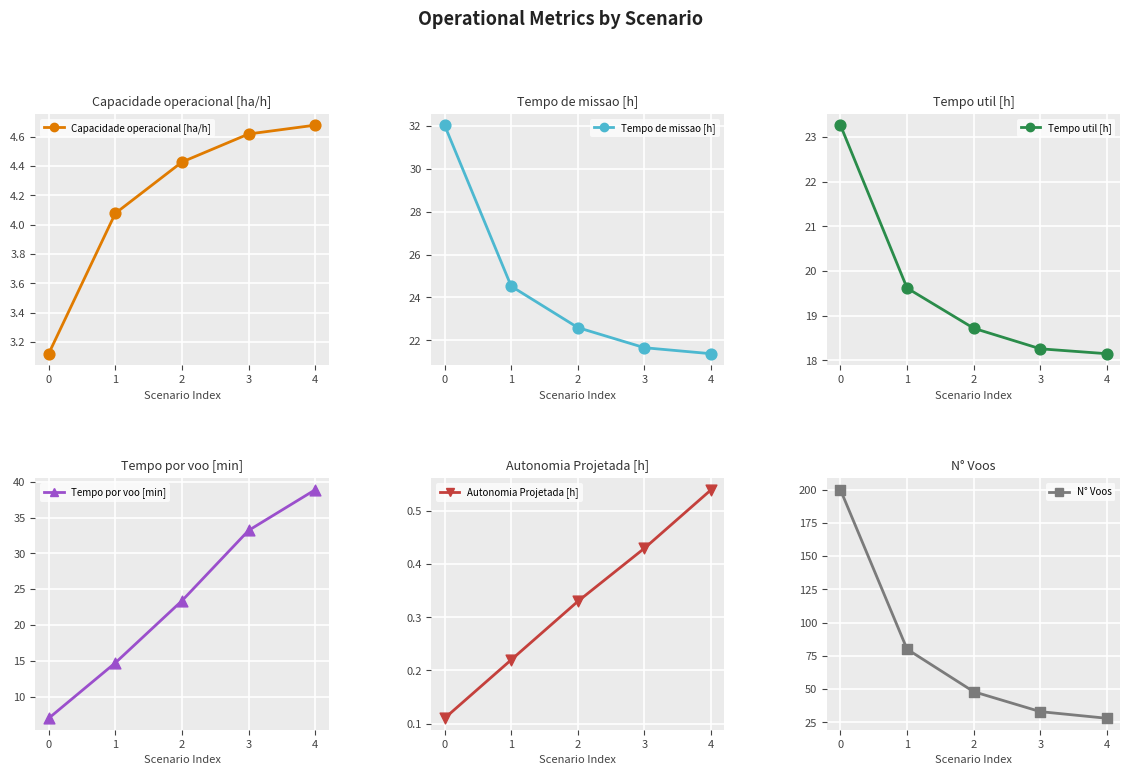

Which series has the widest spread of Y values?

N° Voos